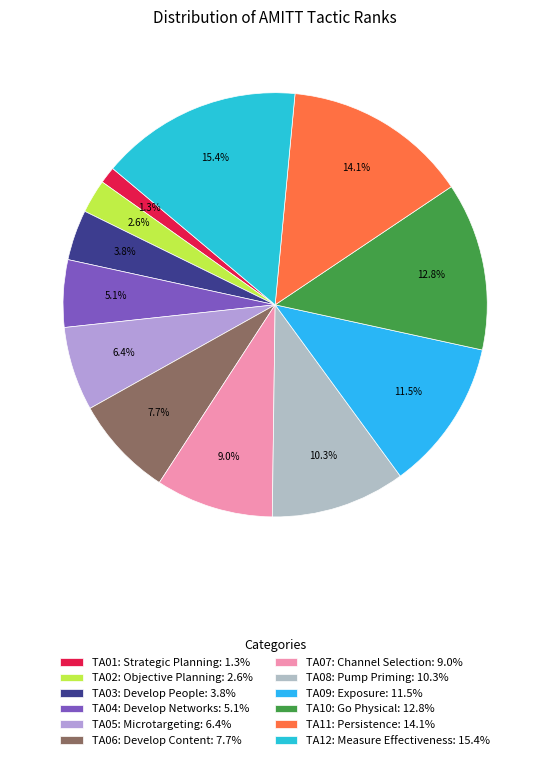

Which category has the smallest portion of the pie?

TA01